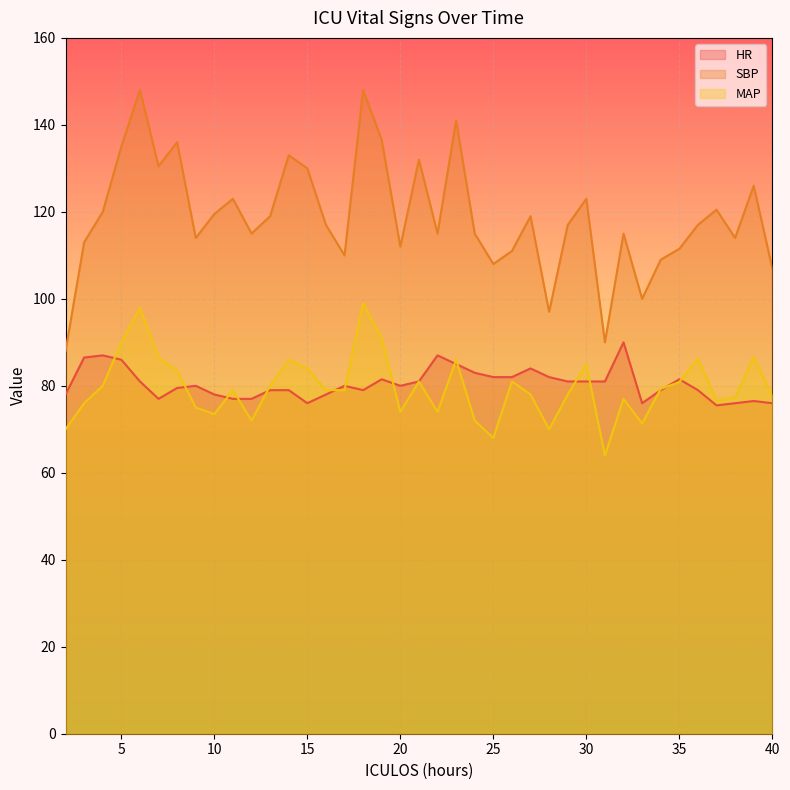

At which category does MAP reach its first local peak?

6